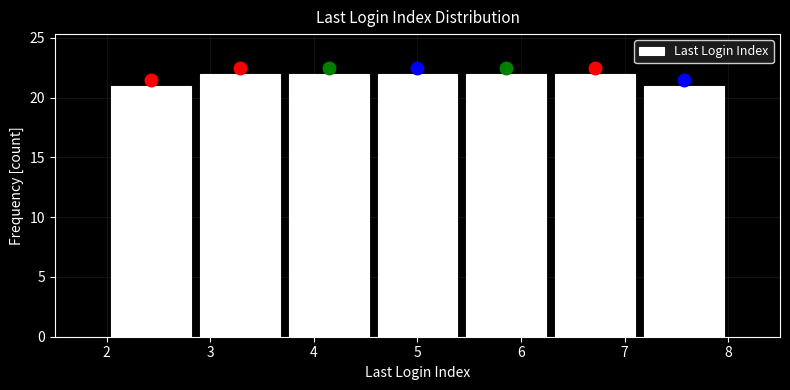

Reading left to right, list every bar in this chart as the range it spans on the x-axis followed by its height. Neither the bar edges nor the heights are printed on the chart, so give them approximately, as read against the axes.

2.0 to 2.9: 21
2.9 to 3.7: 22
3.7 to 4.6: 22
4.6 to 5.4: 22
5.4 to 6.3: 22
6.3 to 7.1: 22
7.1 to 8.0: 21